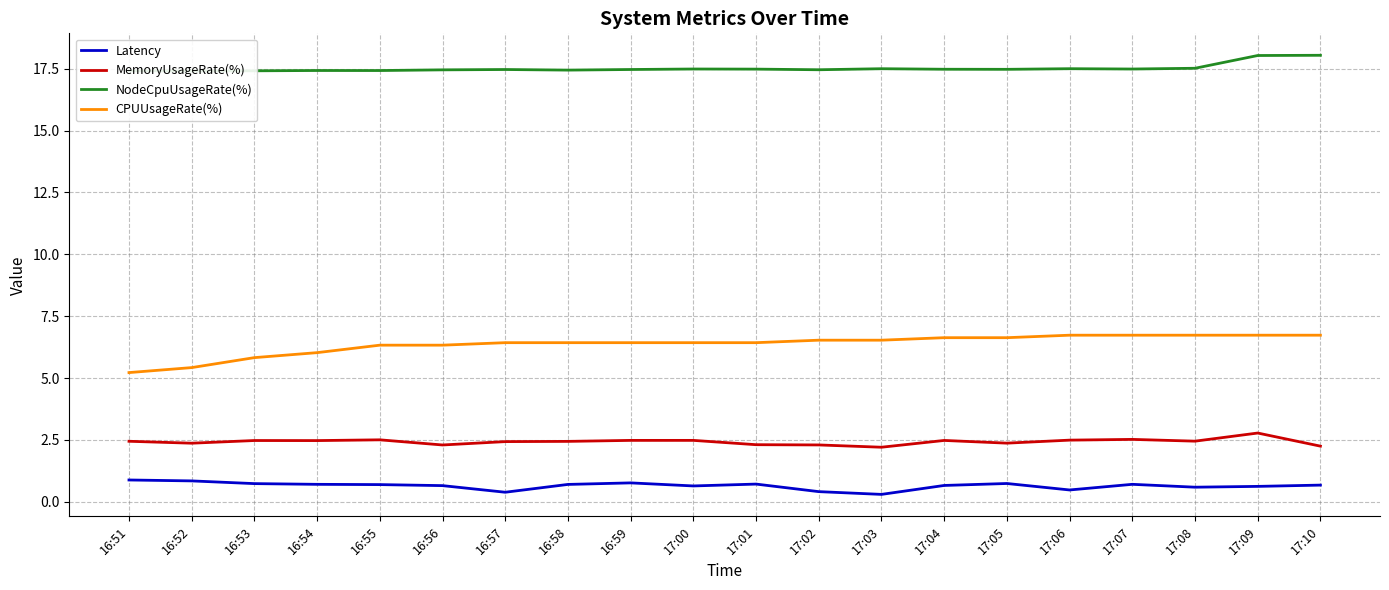

Reading right to left, transcribe all the data shown in this chart.

Latency: 17:10=0.7	17:09=0.6	17:08=0.6	17:07=0.7	17:06=0.5	17:05=0.7	17:04=0.7	17:03=0.3	17:02=0.4	17:01=0.7	17:00=0.6	16:59=0.8	16:58=0.7	16:57=0.4	16:56=0.7	16:55=0.7	16:54=0.7	16:53=0.7	16:52=0.8	16:51=0.9
MemoryUsageRate(%): 17:10=2.2	17:09=2.8	17:08=2.5	17:07=2.5	17:06=2.5	17:05=2.4	17:04=2.5	17:03=2.2	17:02=2.3	17:01=2.3	17:00=2.5	16:59=2.5	16:58=2.4	16:57=2.4	16:56=2.3	16:55=2.5	16:54=2.5	16:53=2.5	16:52=2.4	16:51=2.4
NodeCpuUsageRate(%): 17:10=18.0	17:09=18.0	17:08=17.5	17:07=17.5	17:06=17.5	17:05=17.5	17:04=17.5	17:03=17.5	17:02=17.5	17:01=17.5	17:00=17.5	16:59=17.5	16:58=17.4	16:57=17.5	16:56=17.5	16:55=17.4	16:54=17.4	16:53=17.4	16:52=17.4	16:51=17.4
CPUUsageRate(%): 17:10=6.7	17:09=6.7	17:08=6.7	17:07=6.7	17:06=6.7	17:05=6.6	17:04=6.6	17:03=6.5	17:02=6.5	17:01=6.4	17:00=6.4	16:59=6.4	16:58=6.4	16:57=6.4	16:56=6.3	16:55=6.3	16:54=6.0	16:53=5.8	16:52=5.4	16:51=5.2